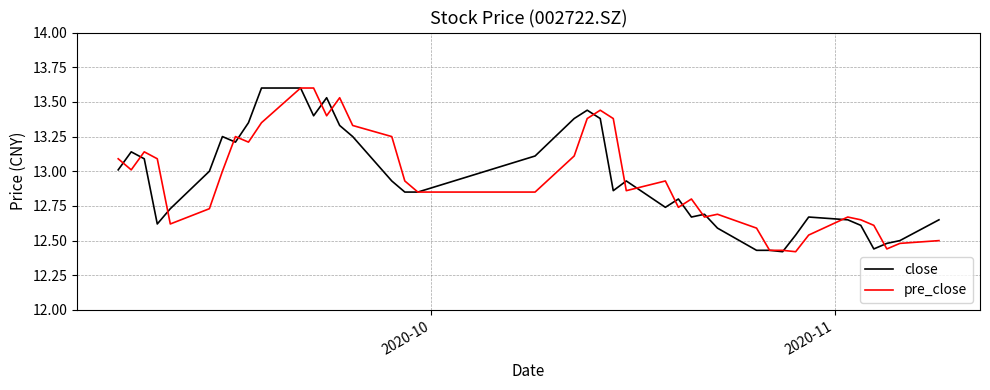

What is the maximum value for close?

13.6